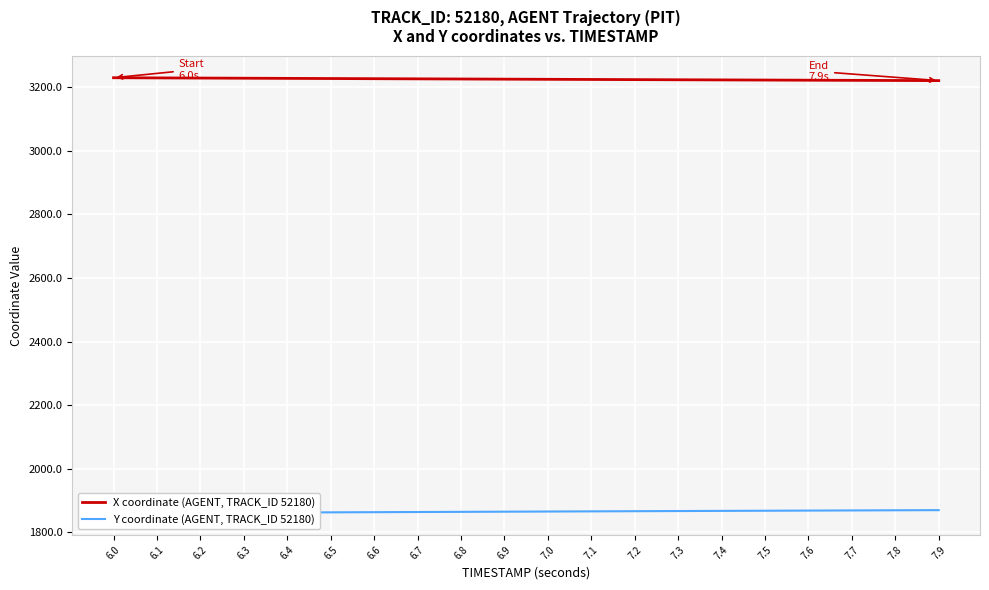

Is the value of X coordinate (AGENT, TRACK_ID 52180) at 6.1 greater than the value of Y coordinate (AGENT, TRACK_ID 52180) at 7.6?

Yes